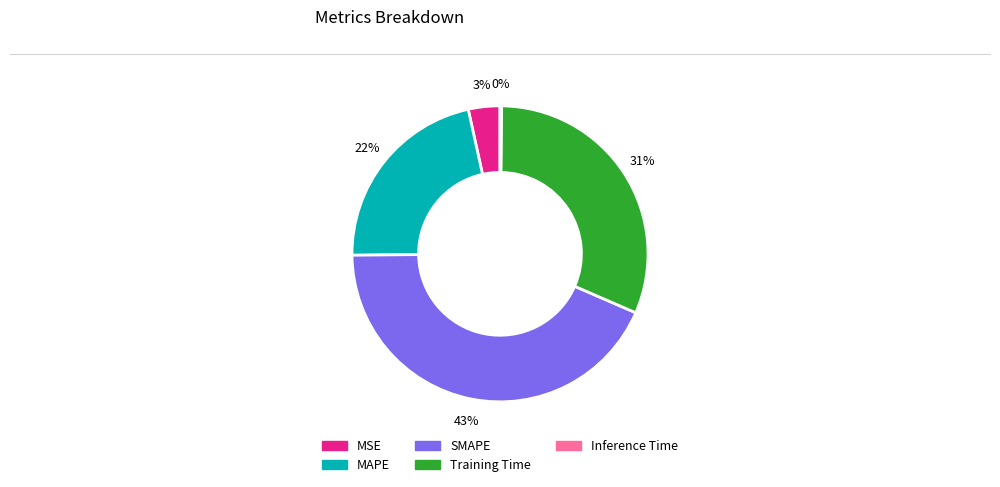

Do Training Time and SMAPE together represent more than half of the pie?

Yes